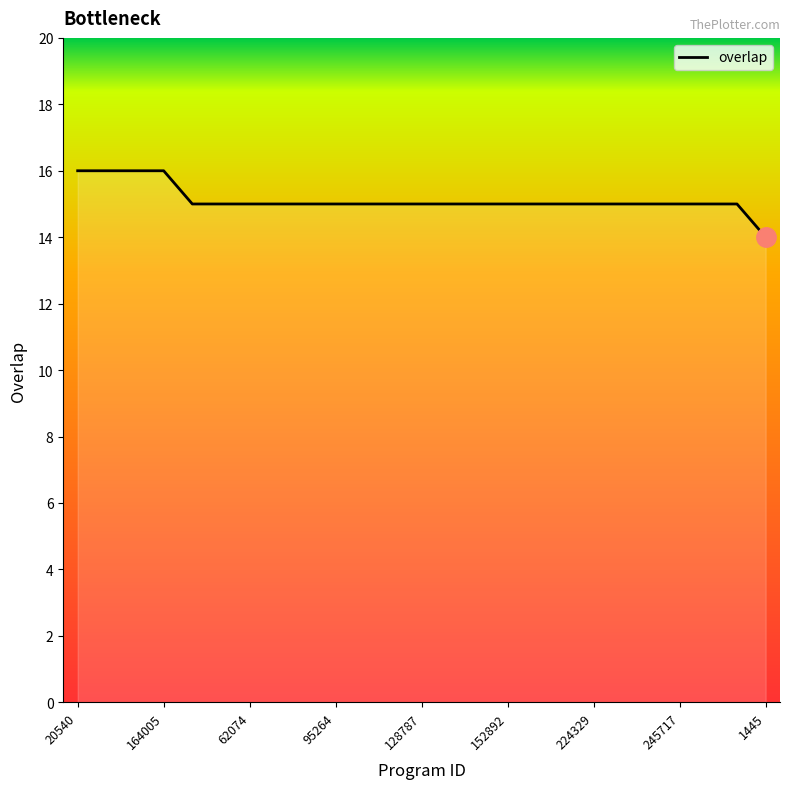

What is the smallest value displayed?

14